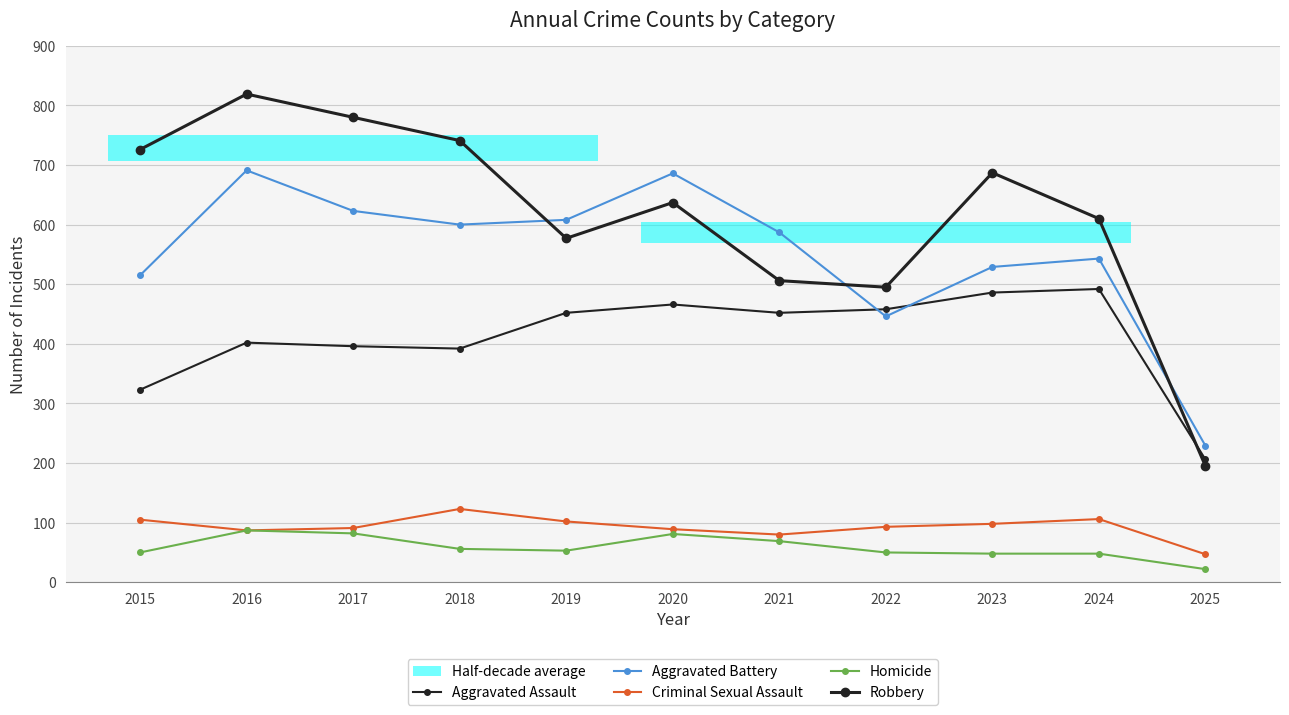

True or false: Aggravated Battery has more than 0 interior local peaks.

True